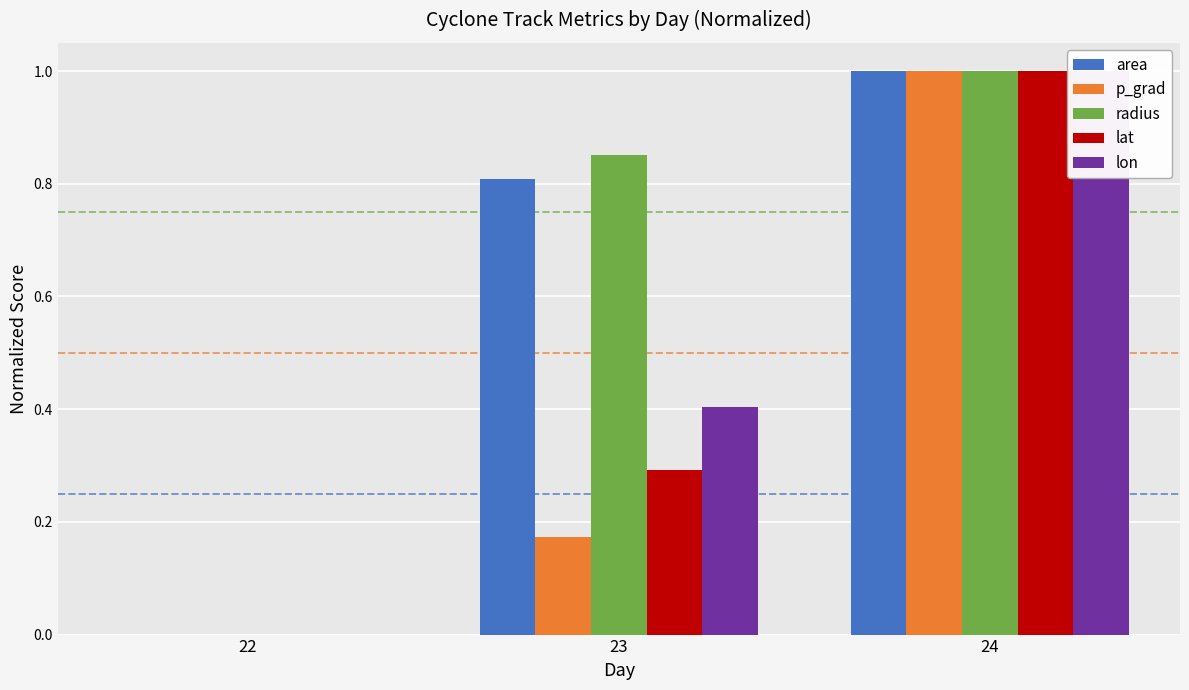

What is the average value of the radius series?

0.6